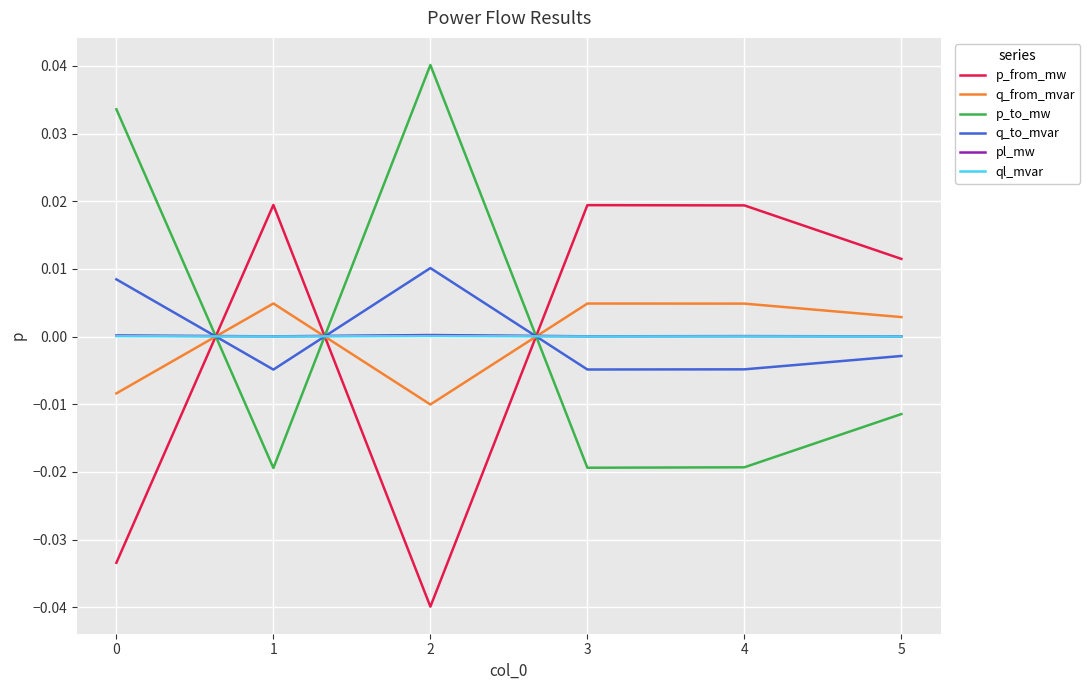

At how many categories does at least one series exceed 0?

6